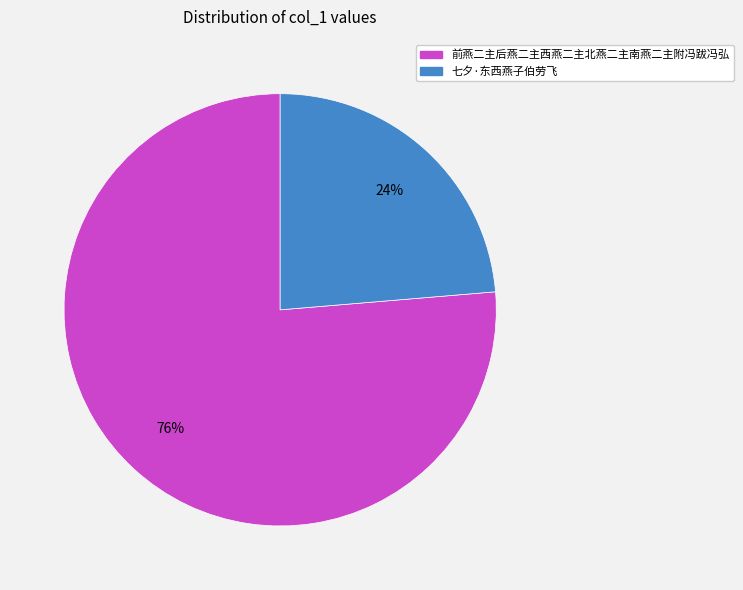

Is the sum of 前燕二主后燕二主西燕二主北燕二主南燕二主附冯跋冯弘 and 七夕·东西燕子伯劳飞 greater than half?

Yes